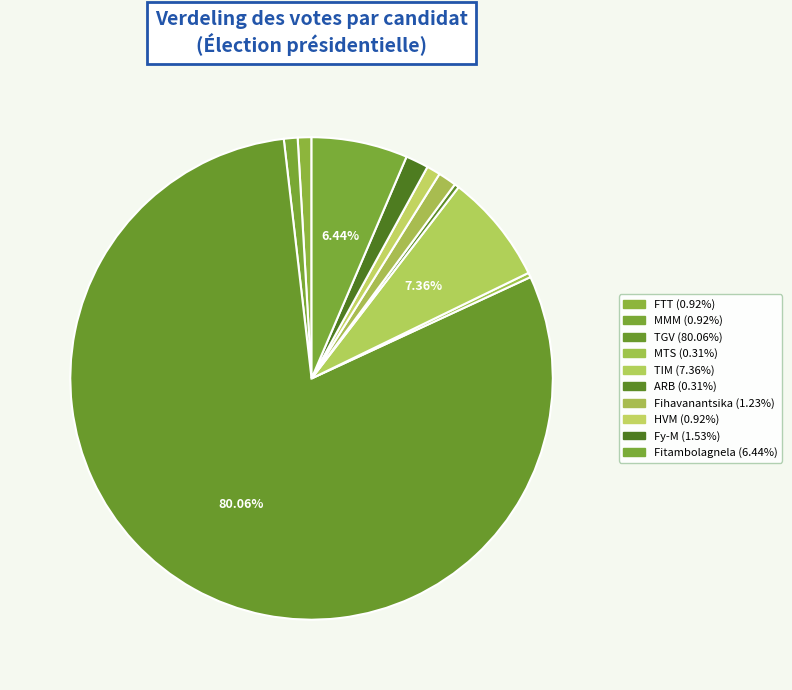

Which slice represents more than half of the pie?

TGV